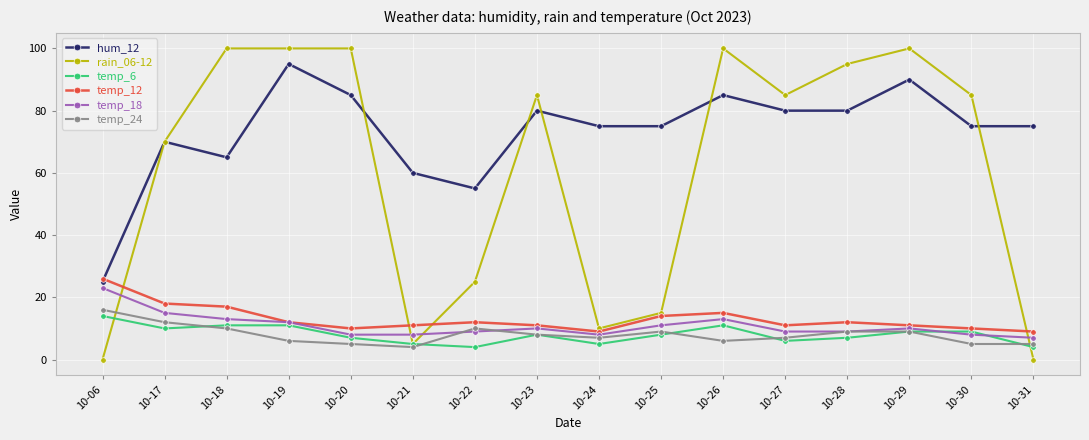

The temp_6 series shows 2 at 10-29. True or false?

False